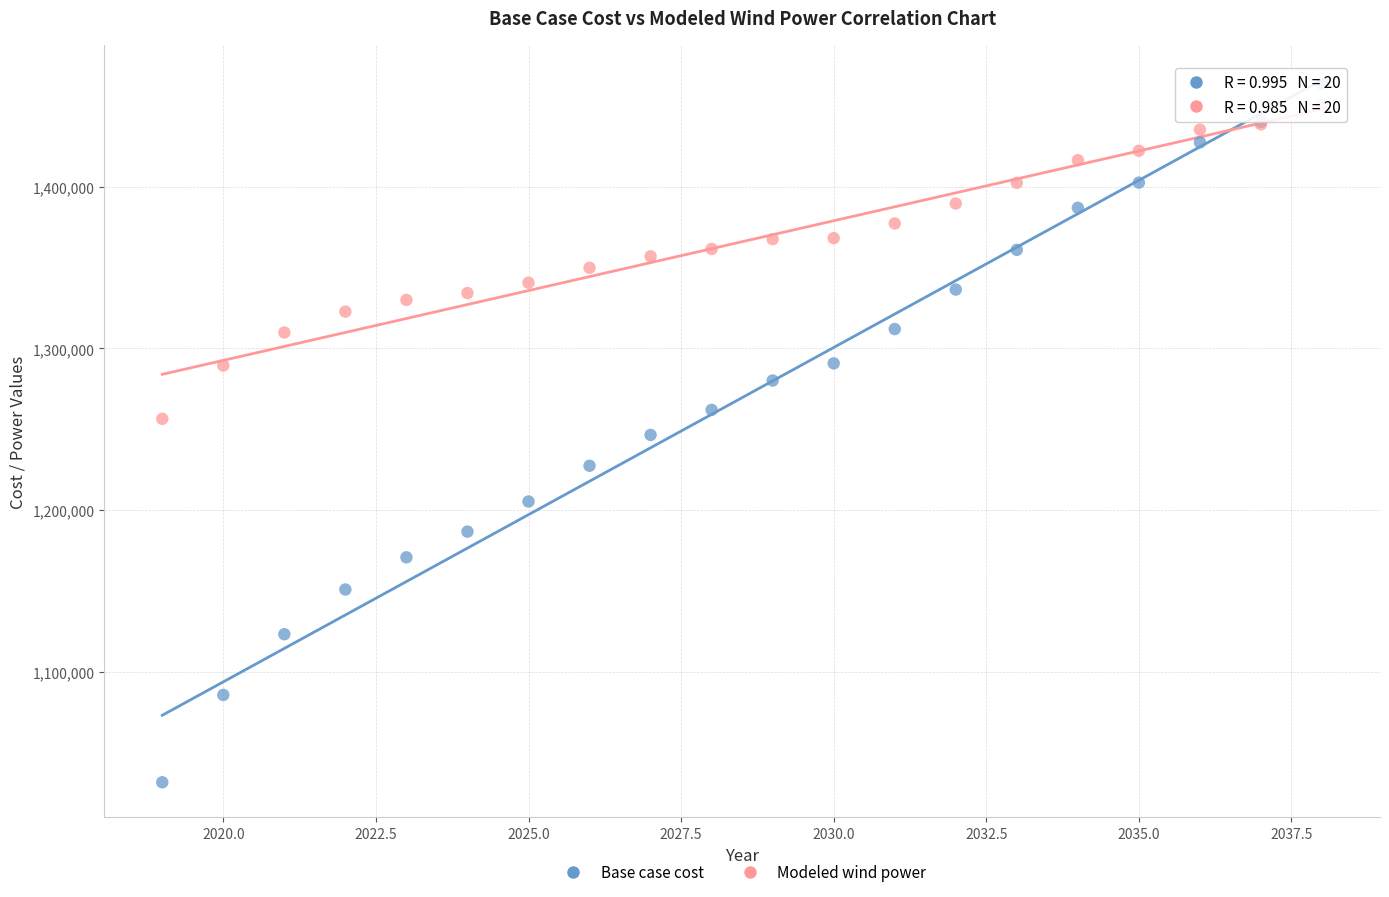

Which series has the widest spread of Y values?

Base case cost